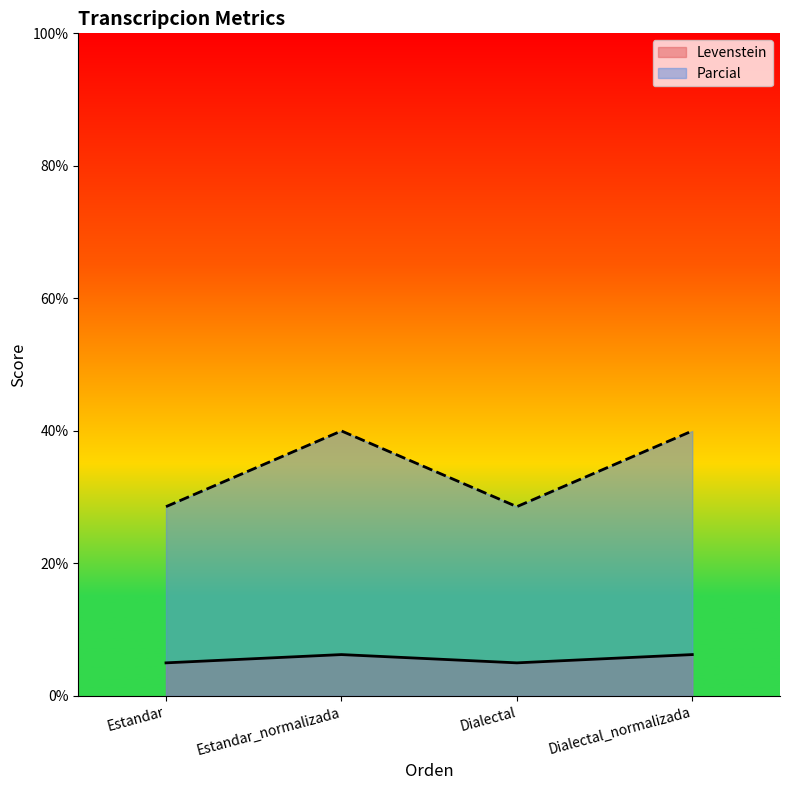

What position from the left is Dialectal?

3